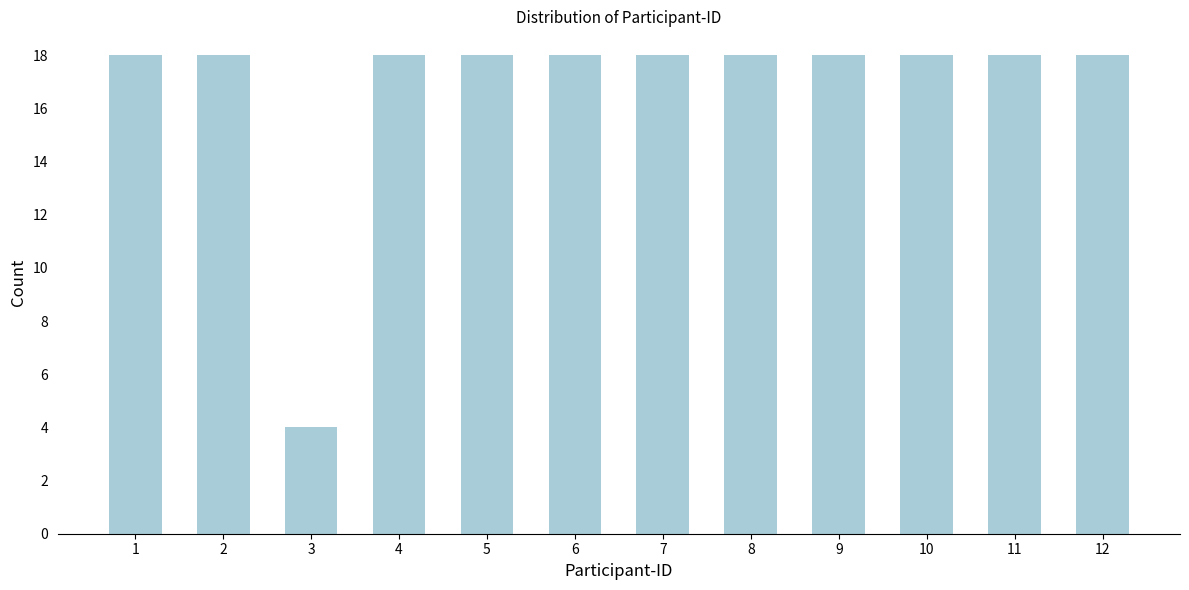

Reading left to right, transcribe all the data shown in this chart.

1=18	2=18	3=4	4=18	5=18	6=18	7=18	8=18	9=18	10=18	11=18	12=18